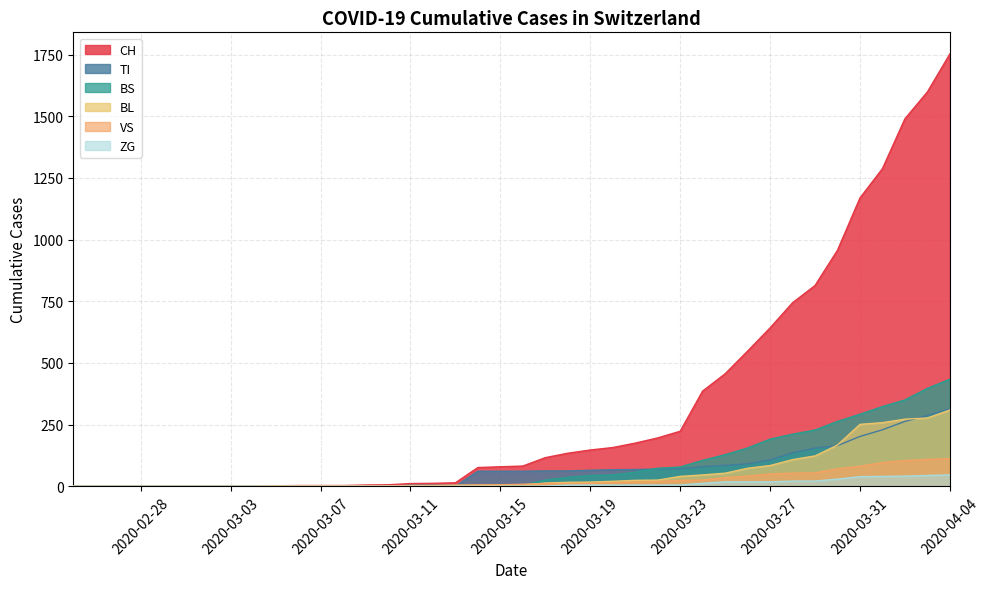

Which series has the largest range (max minus min)?

CH